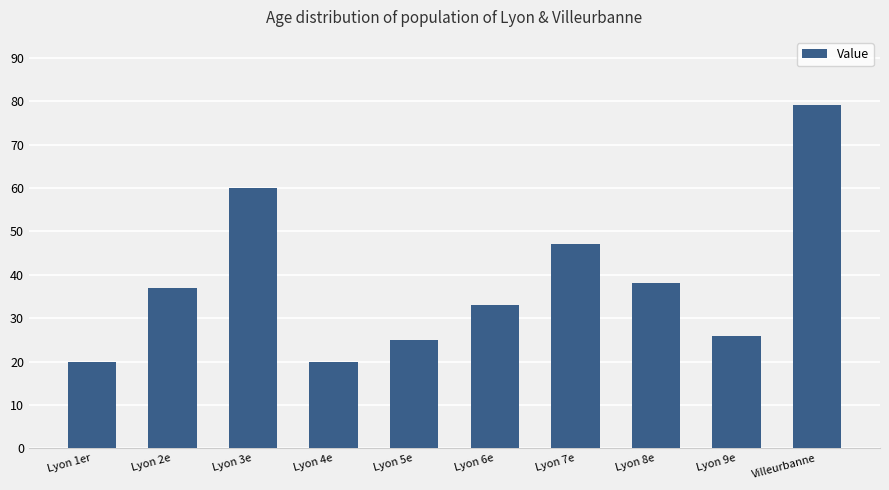

What is the ratio of the value at Lyon 1er to the value at Lyon 7e?

0.4